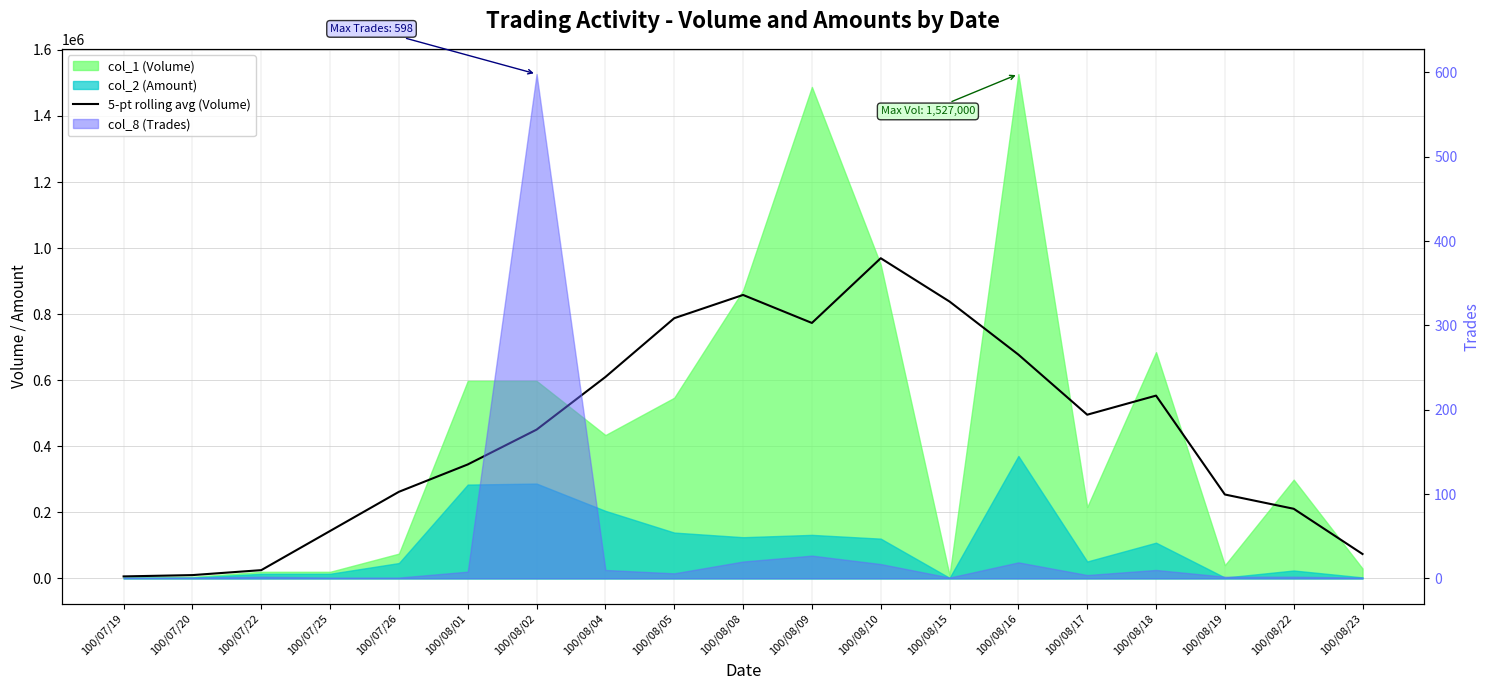

Reading left to right, list all the values displayed in this chart.

6000	10000	25000	143600	262200	345000	450400	609800	787800	858200	773400	969400	838200	677600	495600	553400	254000	210800	73800